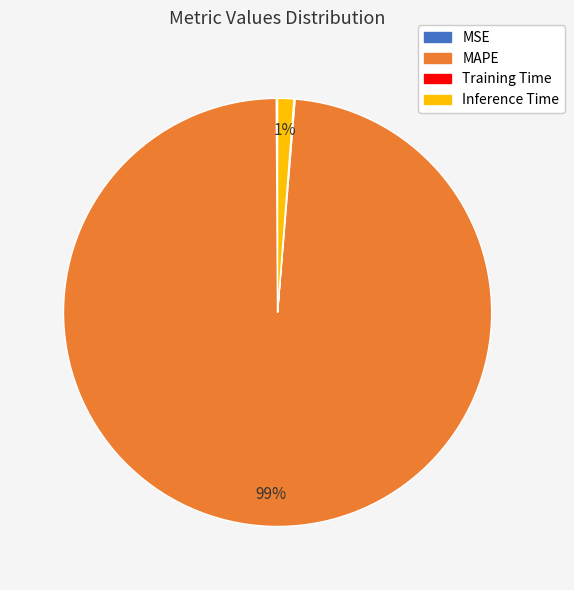

Is it true that Inference Time is 1% of the pie?

True